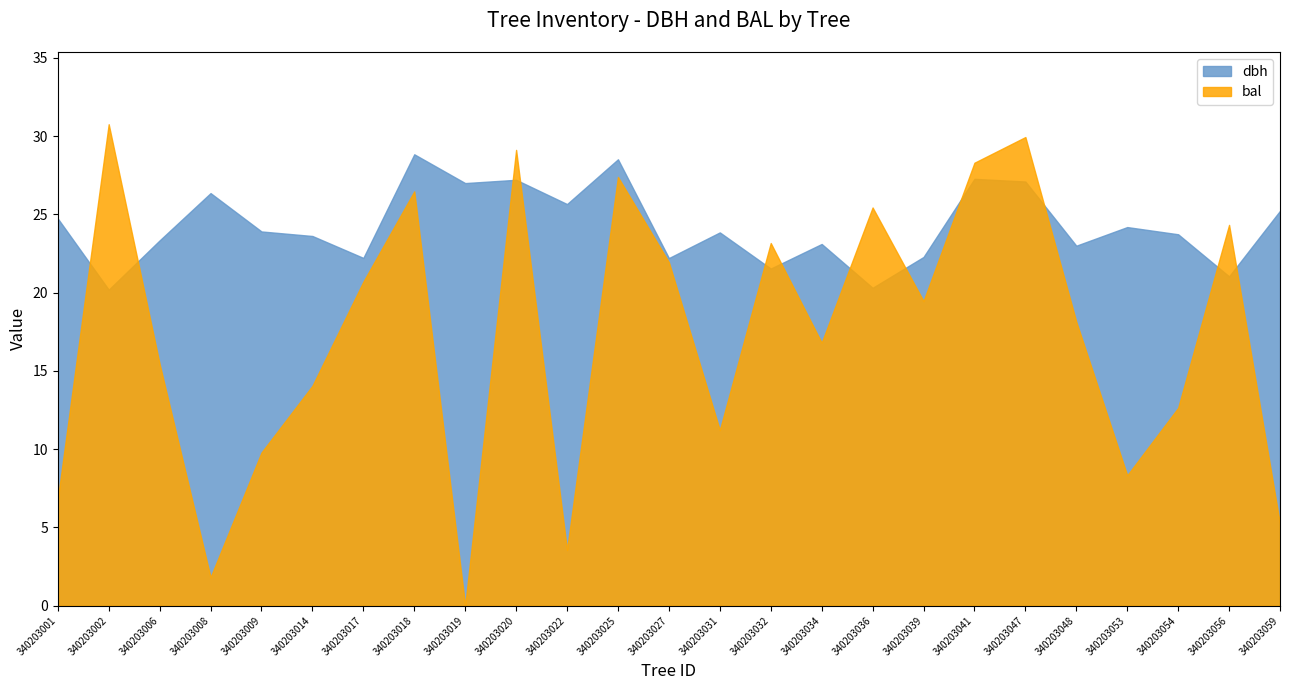

Reading left to right, list all the values displayed in this chart.

dbh: 340203001=24.7	340203002=20.2	340203006=23.3	340203008=26.4	340203009=23.9	340203014=23.6	340203017=22.2	340203018=28.8	340203019=27.0	340203020=27.2	340203022=25.7	340203025=28.5	340203027=22.2	340203031=23.9	340203032=21.5	340203034=23.1	340203036=20.3	340203039=22.3	340203041=27.3	340203047=27.1	340203048=23.0	340203053=24.2	340203054=23.7	340203056=21.0	340203059=25.2
bal: 340203001=6.8	340203002=30.8	340203006=15.4	340203008=1.8	340203009=9.8	340203014=14.1	340203017=20.7	340203018=26.5	340203019=0.0	340203020=29.1	340203022=3.6	340203025=27.4	340203027=21.9	340203031=11.2	340203032=23.2	340203034=16.8	340203036=25.4	340203039=19.5	340203041=28.3	340203047=29.9	340203048=18.1	340203053=8.3	340203054=12.6	340203056=24.3	340203059=5.2